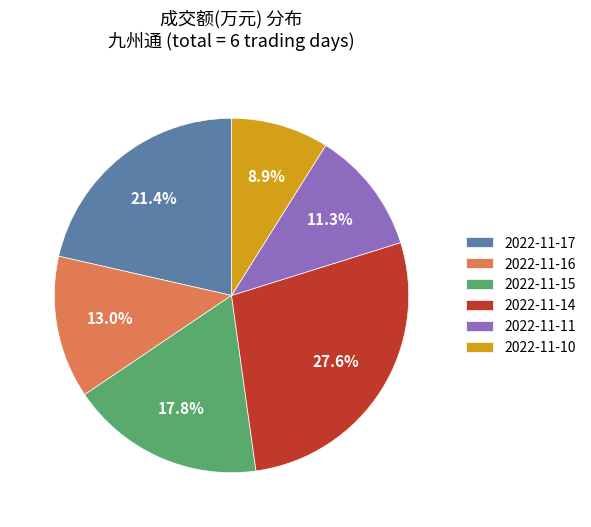

Is the sum of 2022-11-15 and 2022-11-16 greater than half?

No